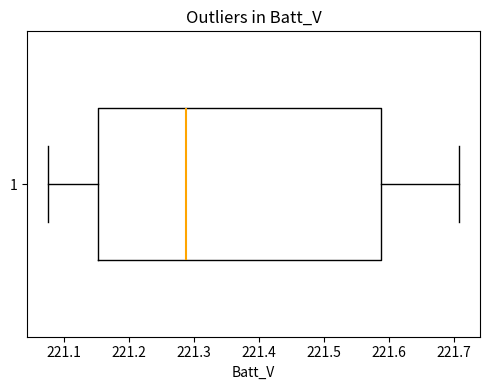

Read this box plot against the x-axis: the position of the median line, the range covered by the box, and the ends of both whiskers. The values are not printed on the chart, so give them approximately, as read against the axis.

median 221.29, box 221.15 to 221.59, whiskers 221.08 to 221.71